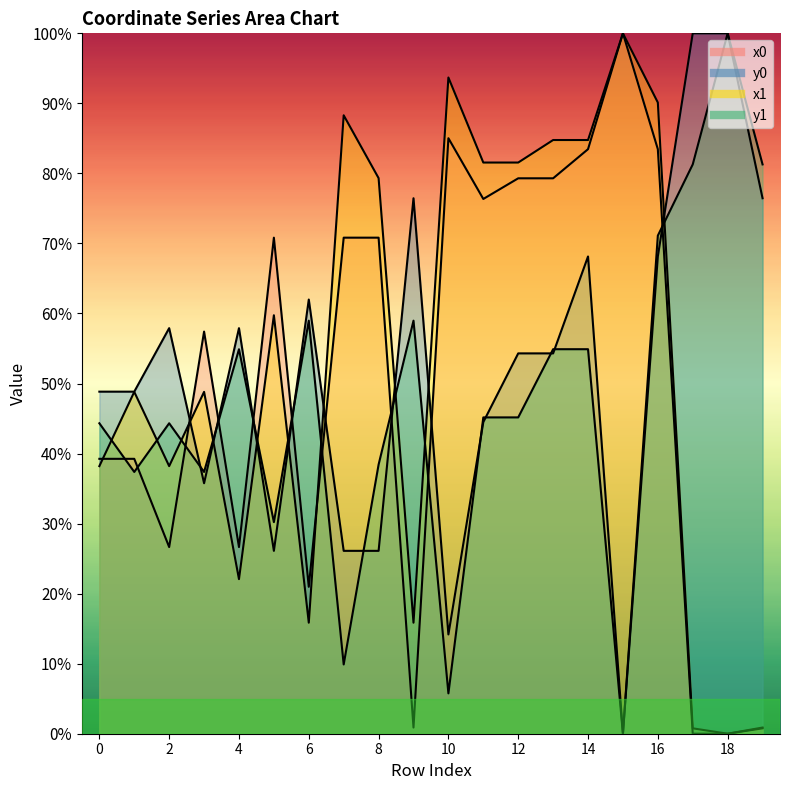

The value of x0 at 18 is 0.0. True or false?

True